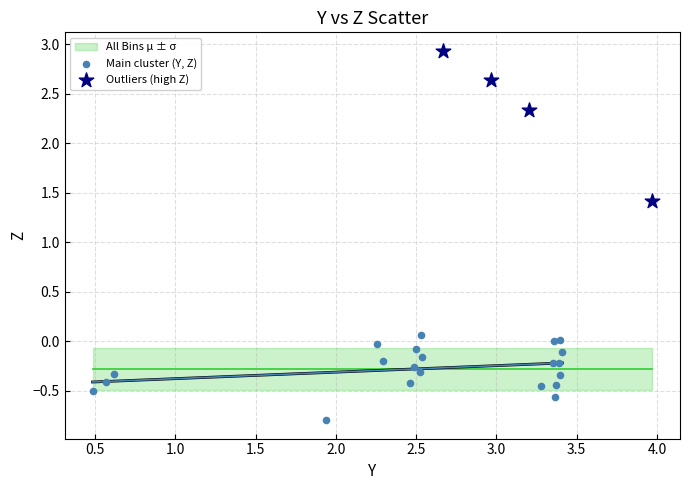

Which series has the largest Y range (max minus min)?

Outliers (high Z)